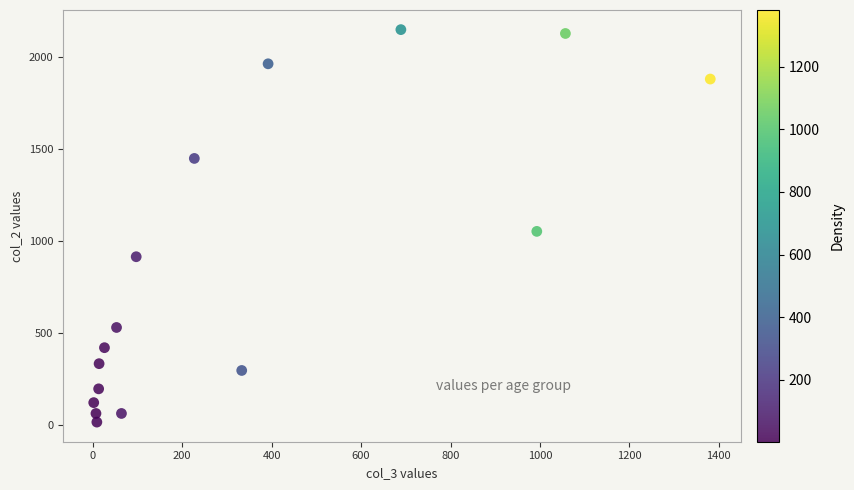

What is the range of X values (max minus min)?

1379